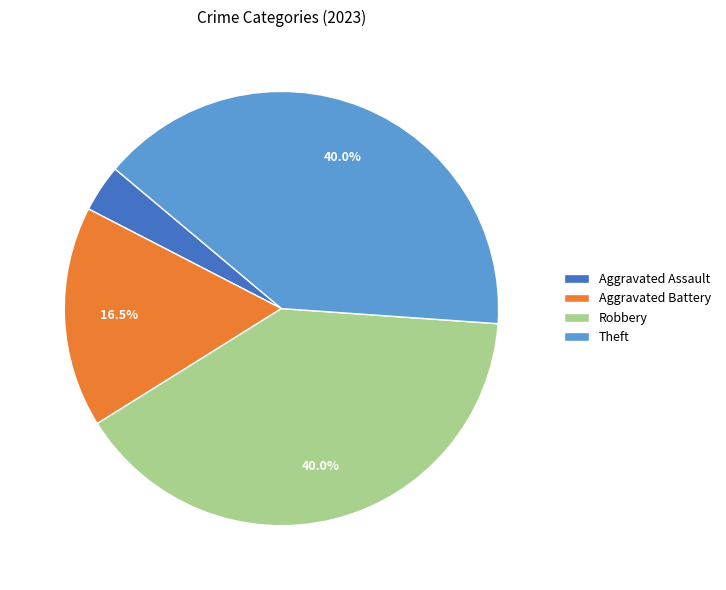

To the nearest percent, what is the average slice percentage?

25%